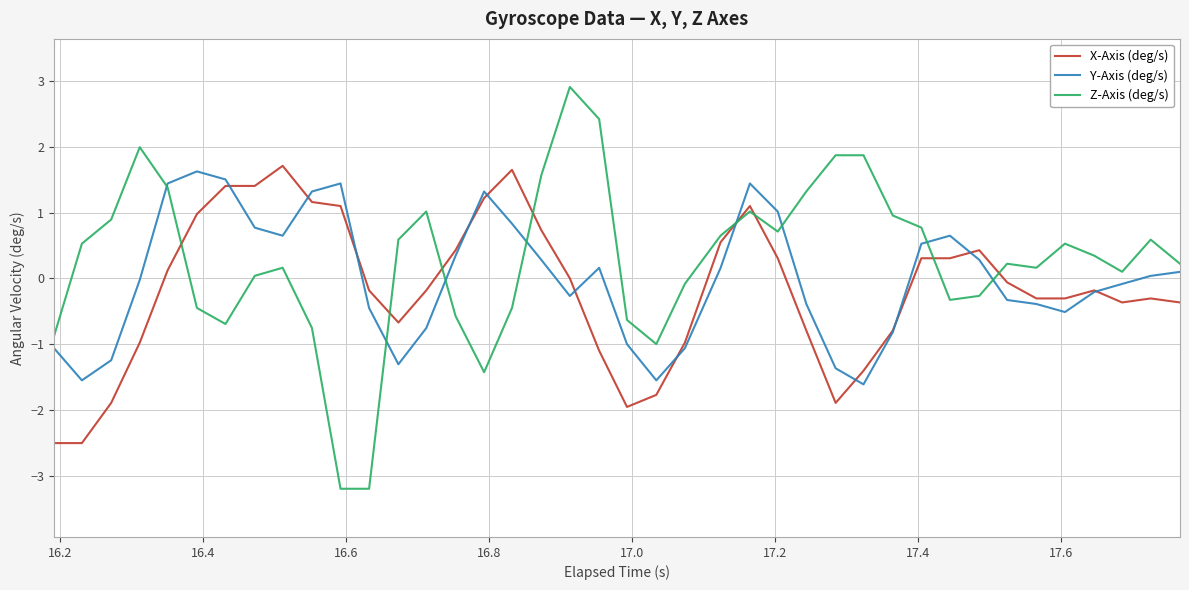

Which series has the largest range (max minus min)?

Z-Axis (deg/s)